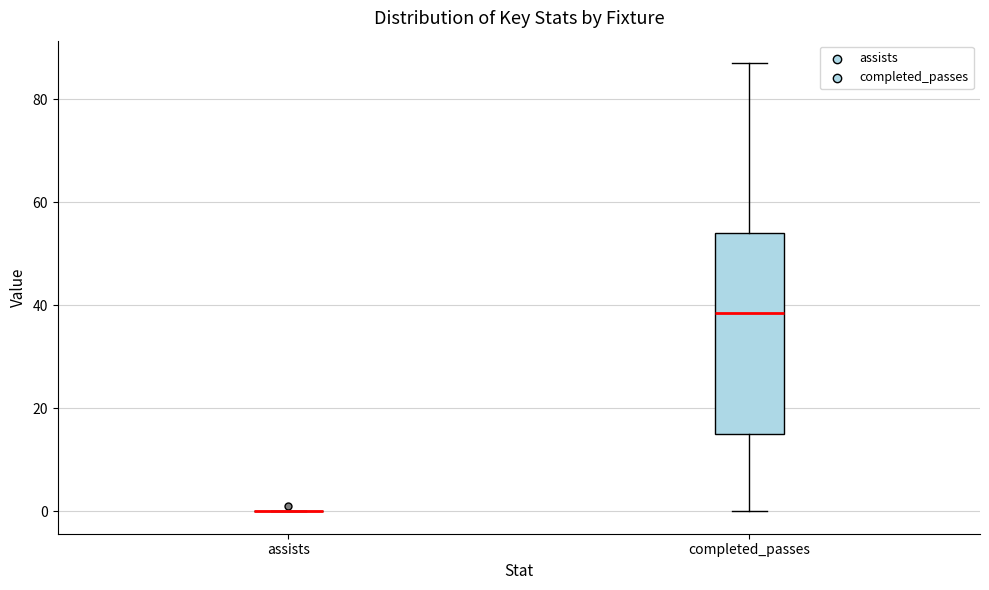

Which box is the tallest, from its lower edge to its upper edge?

completed_passes